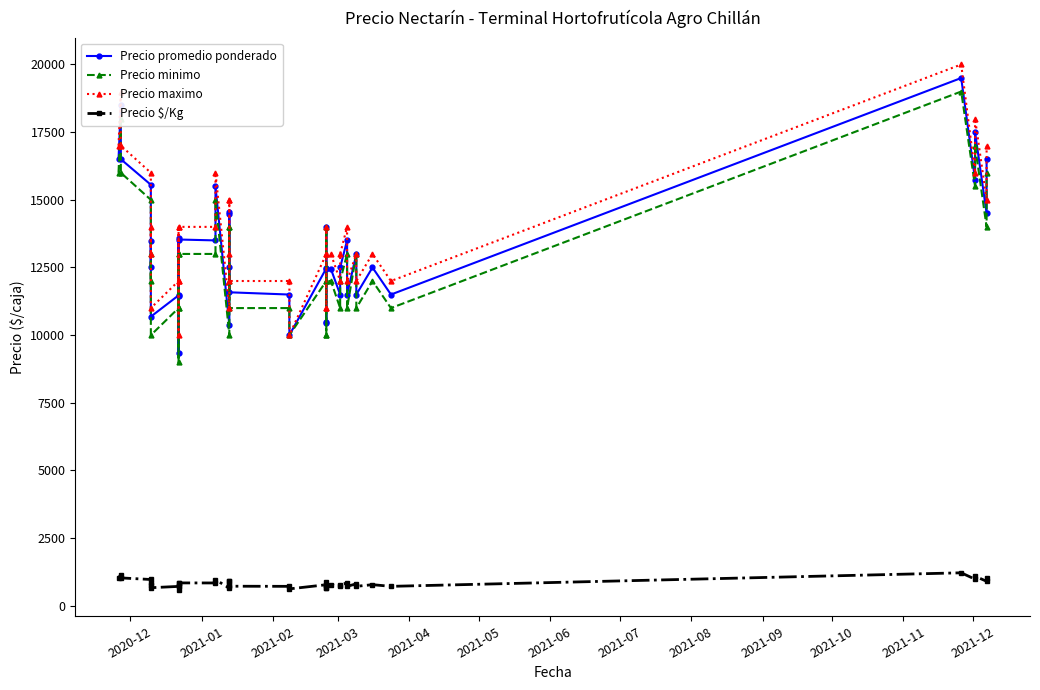

True or false: Precio promedio ponderado and Precio minimo intersect in this chart.

False